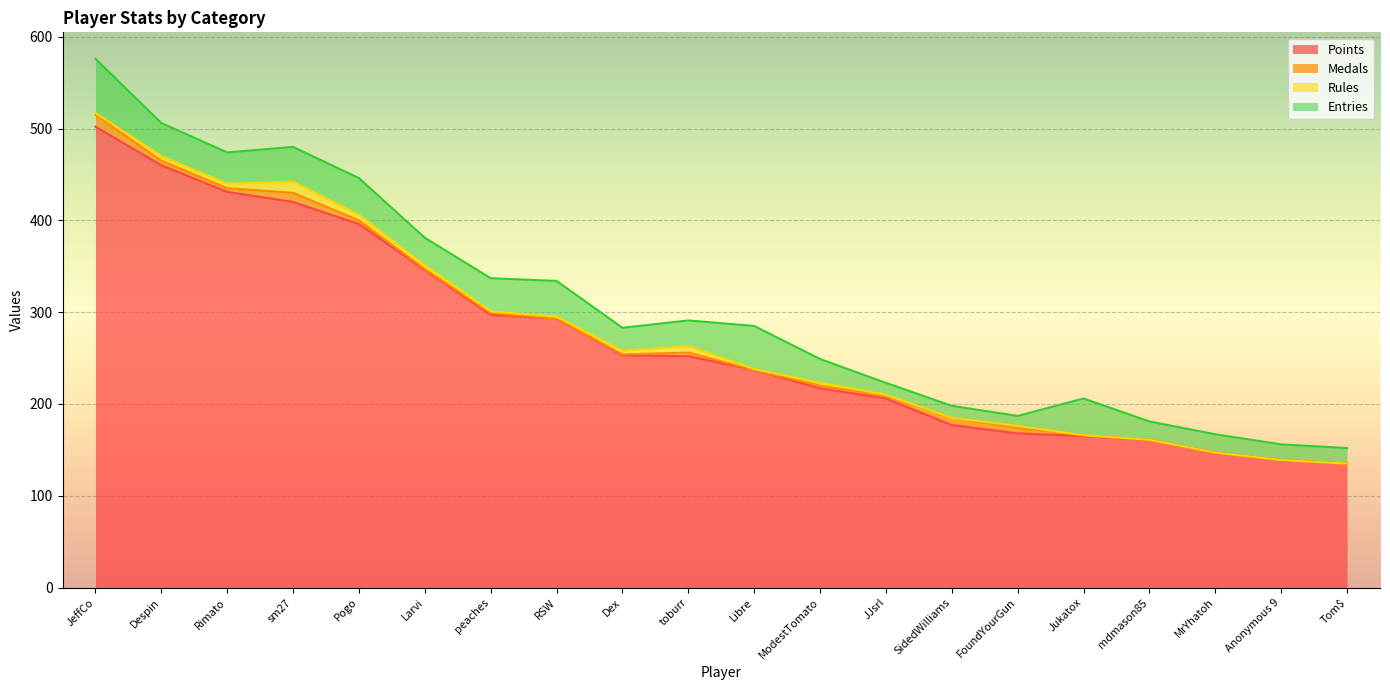

List the series in order of their peak value, lowest first.

Rules, Medals, Entries, Points